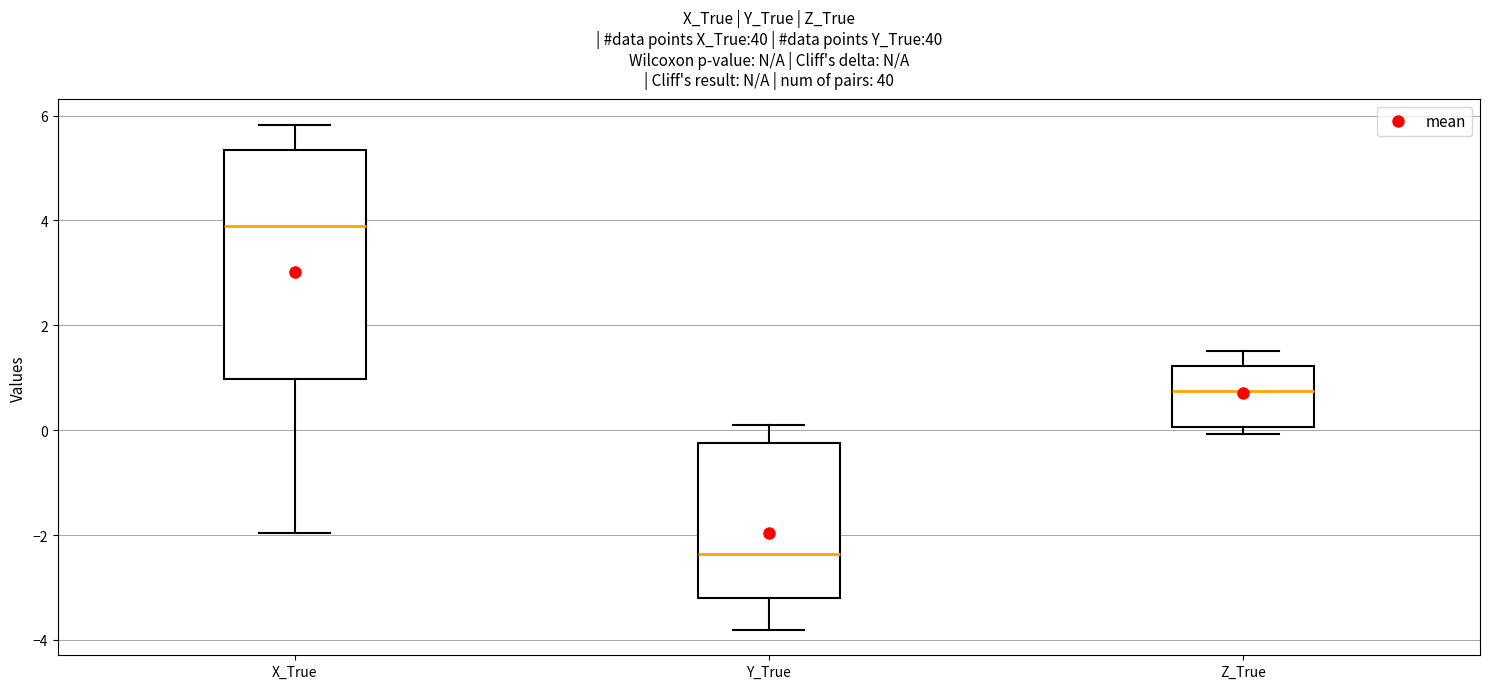

Which box has the lowest median line?

Y_True